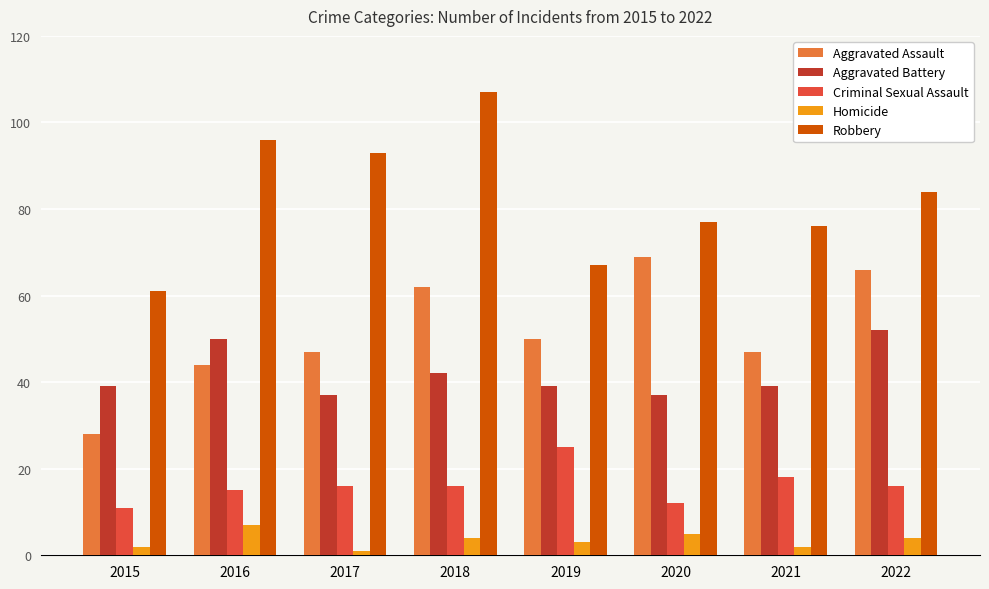

How many bars are there in total?

40